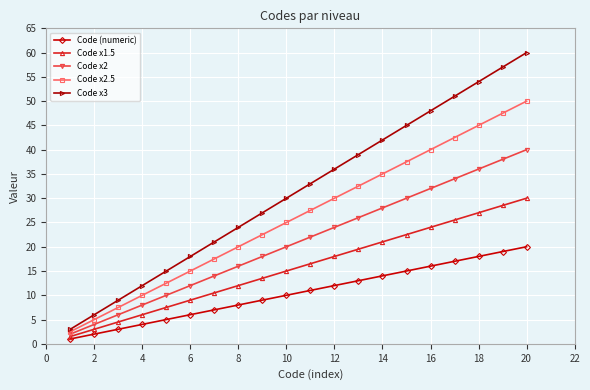

Which series has the largest range (max minus min)?

Code x3